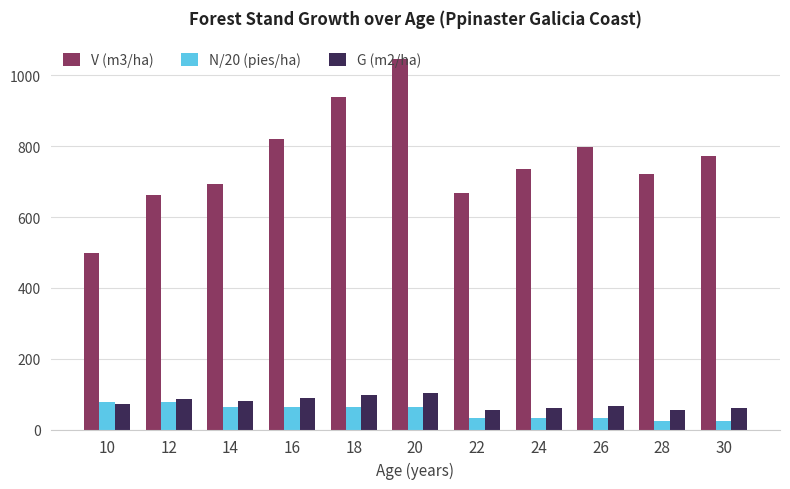

What is the value of the N/20 (pies/ha) bar at the 10th from the left?

25.0